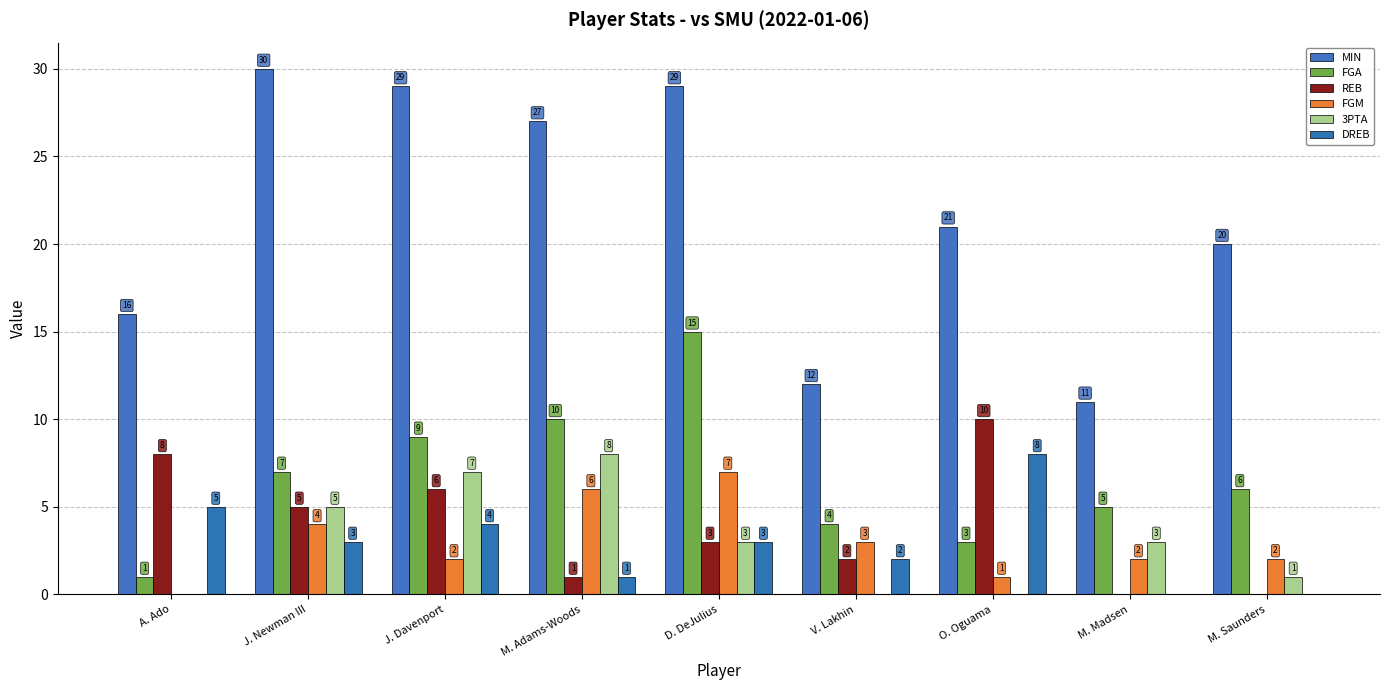

How many positive values does the 3PTA series have?

6